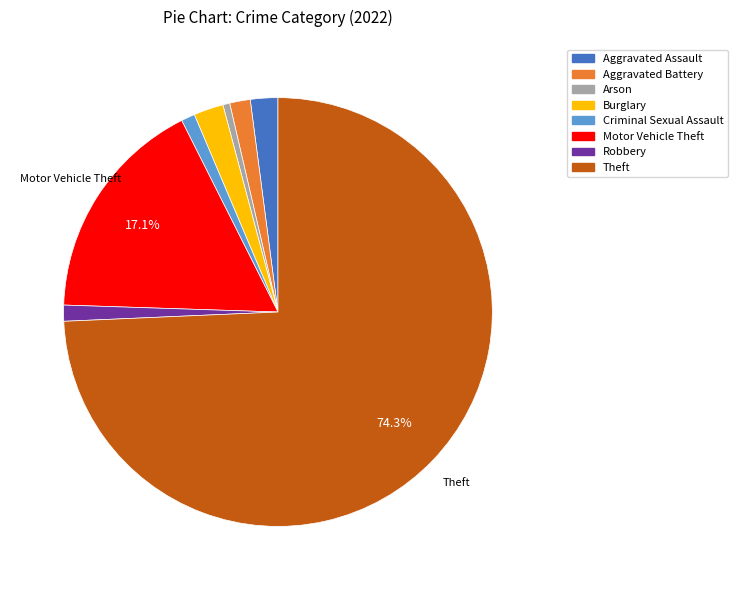

Is there any slice that represents more than half of the pie?

Yes